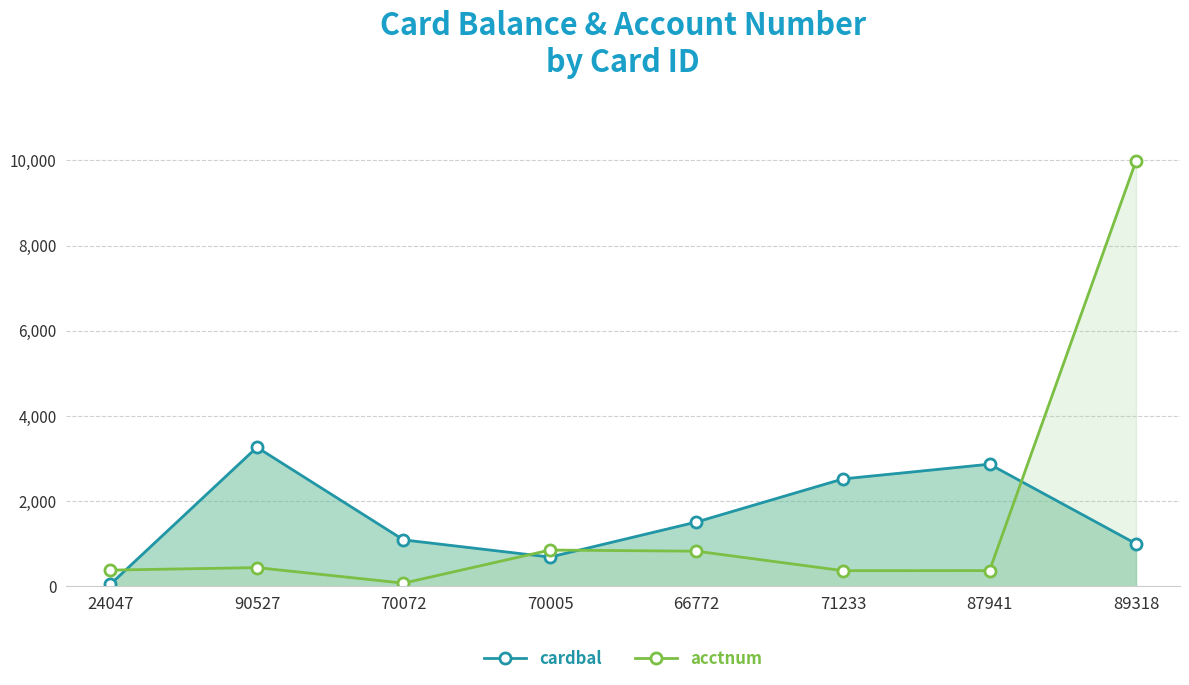

How many times do cardbal and acctnum cross each other?

4